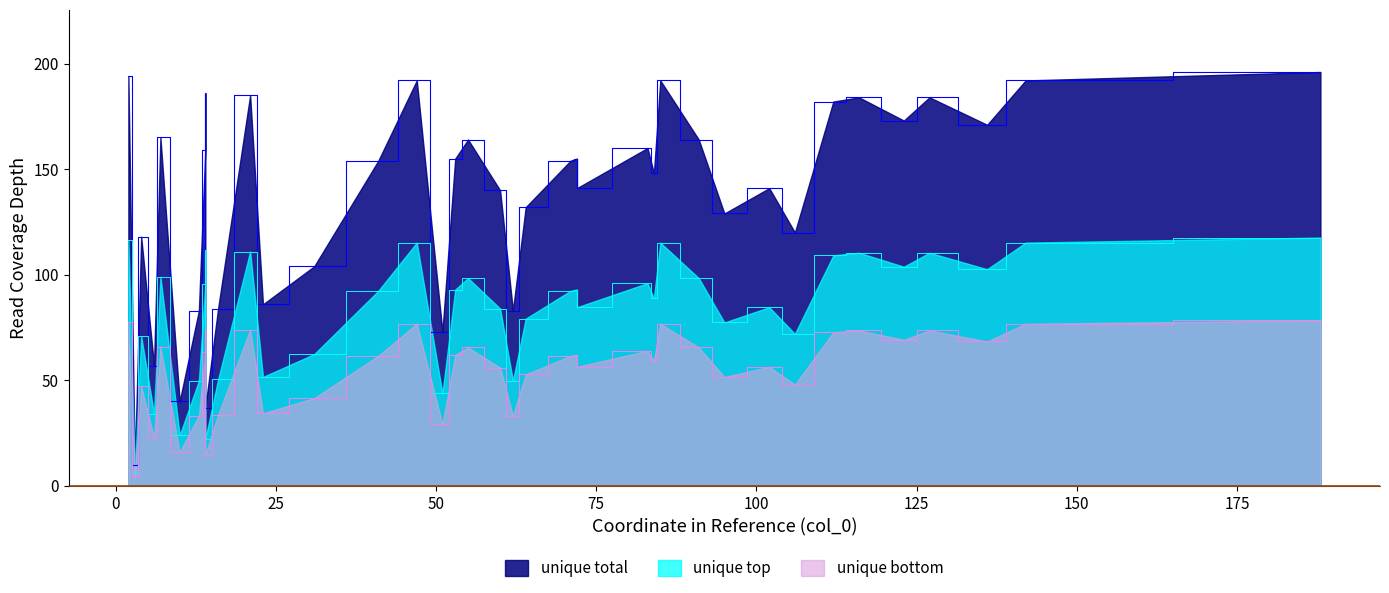

Between 25 and 13, which is larger?

25